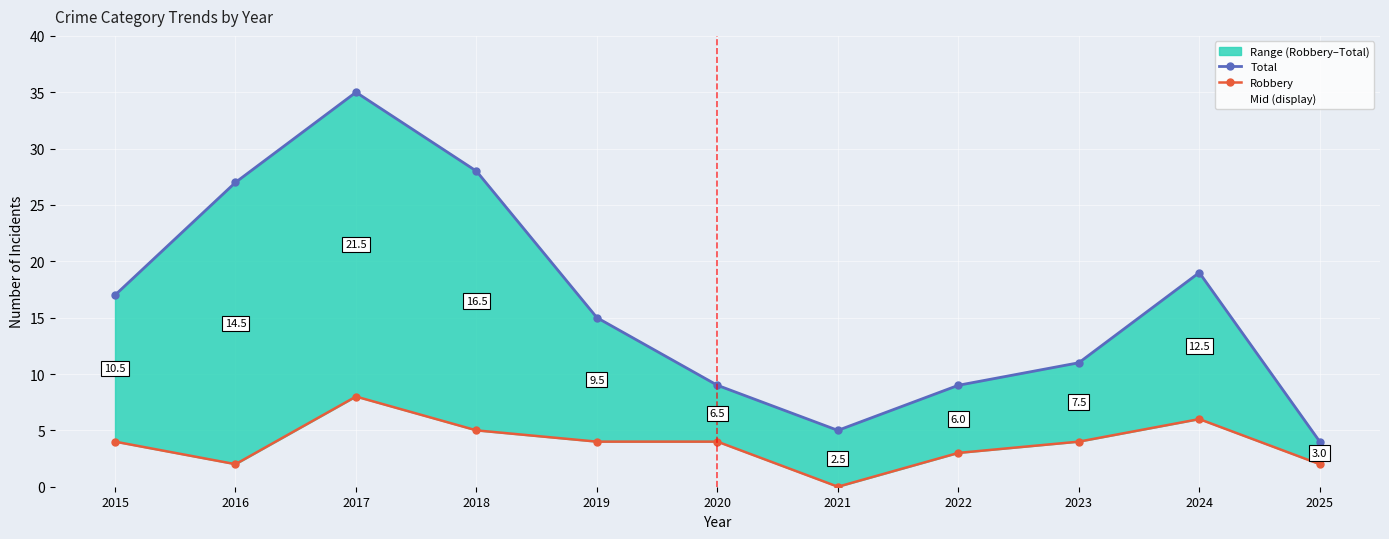

What is the spread (max minus min) of values at 2020?

5.0